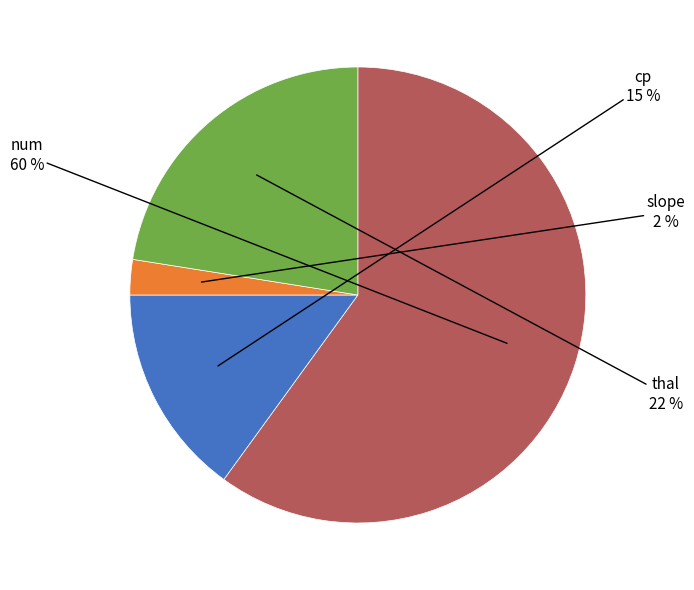

Does slope represent more than half of the total?

No